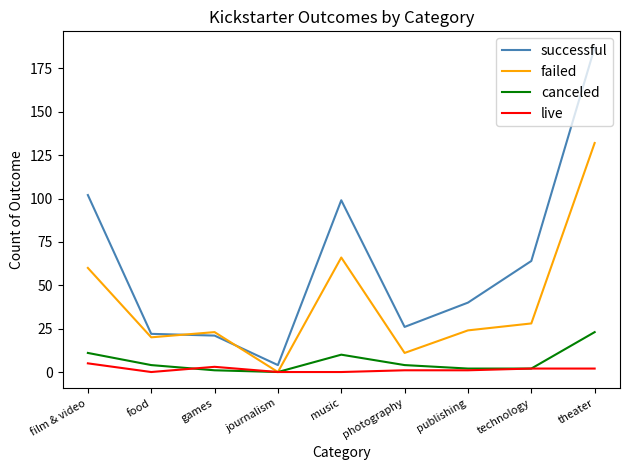

What is the highest value of the successful series?

187